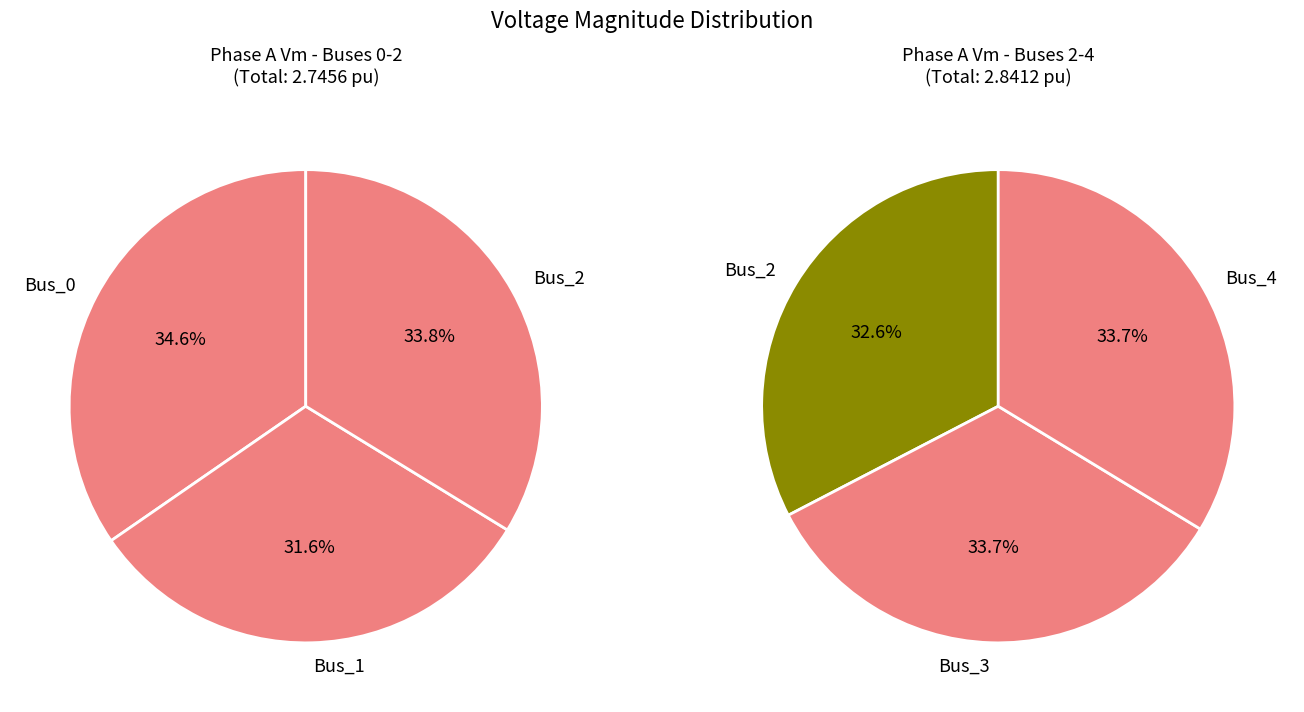

Does any single category account for the majority?

No